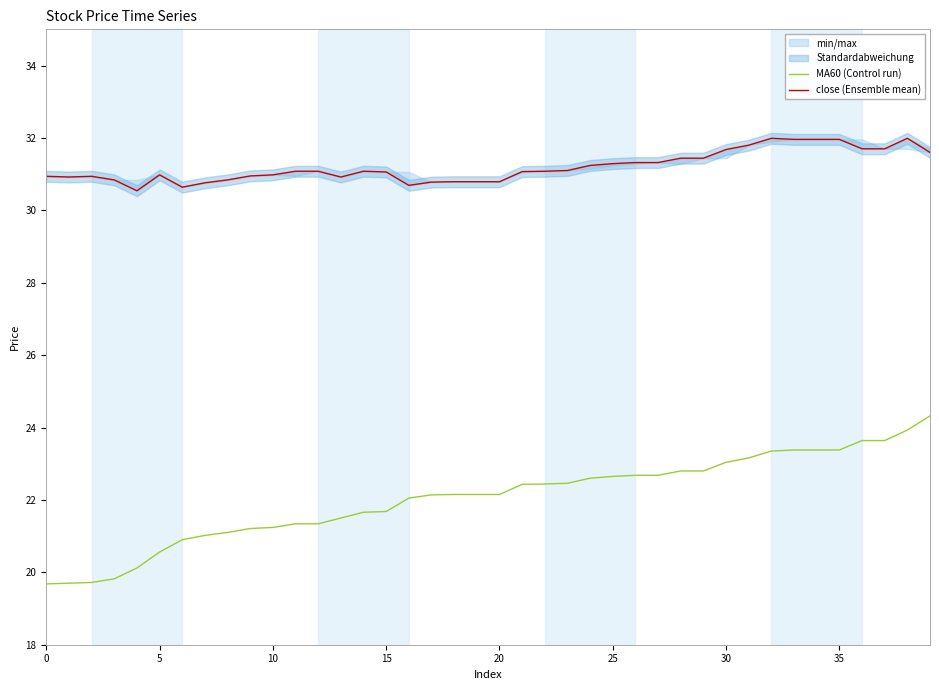

At which category does the chart reach its peak across all series?

32